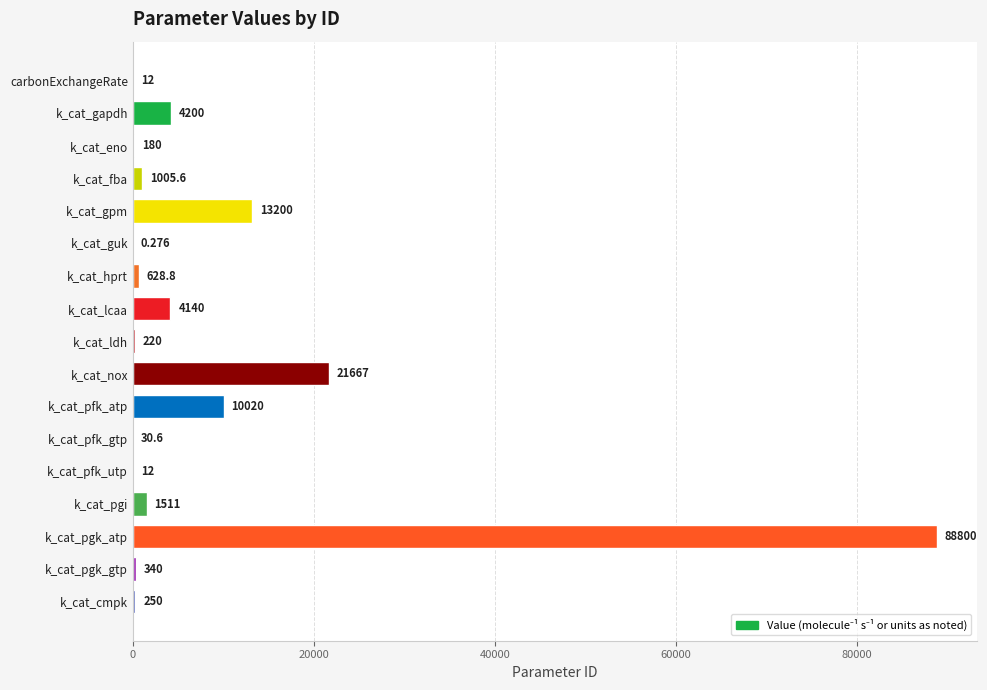

Which label corresponds to the largest value in the chart?

k_cat_pgk_atp